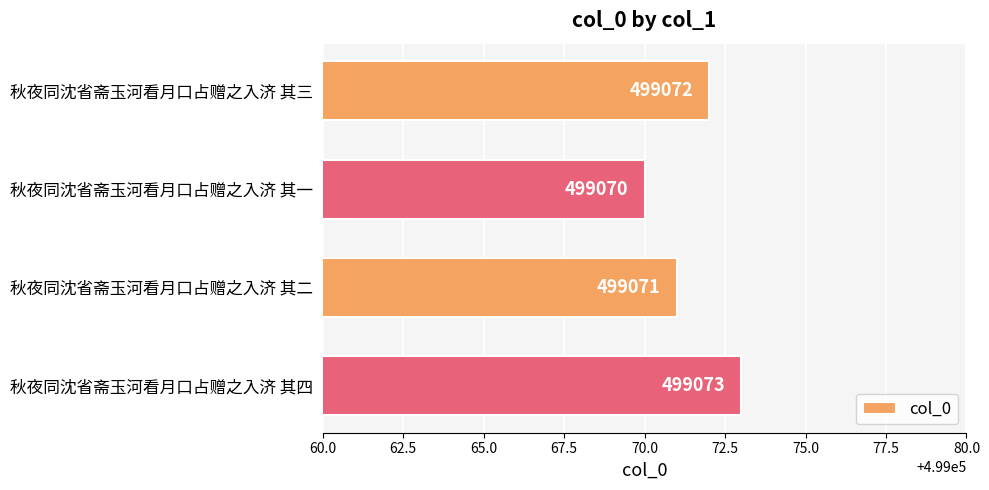

What is the label of the 1st bar from the top?

秋夜同沈省斋玉河看月口占赠之入济 其三